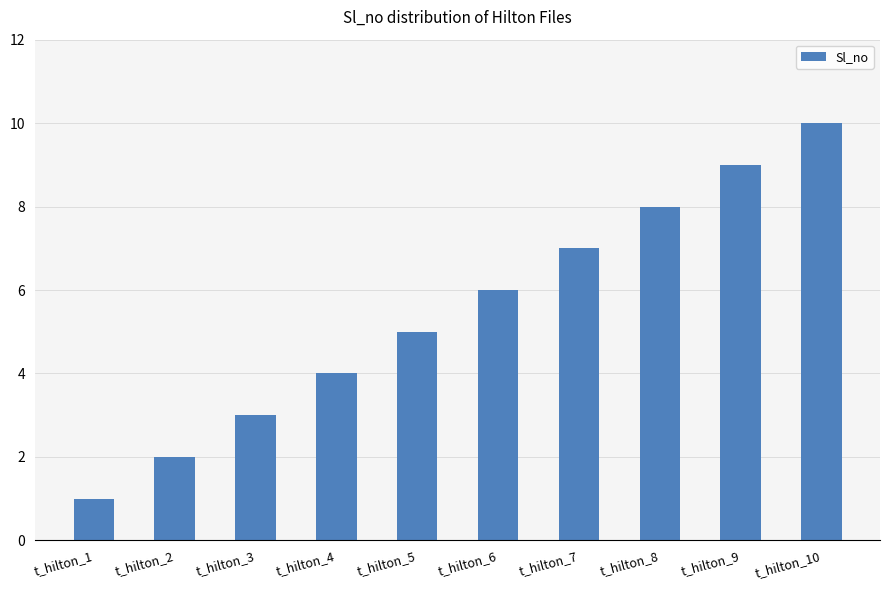

What is the change in value from t_hilton_1 to t_hilton_3?

+2